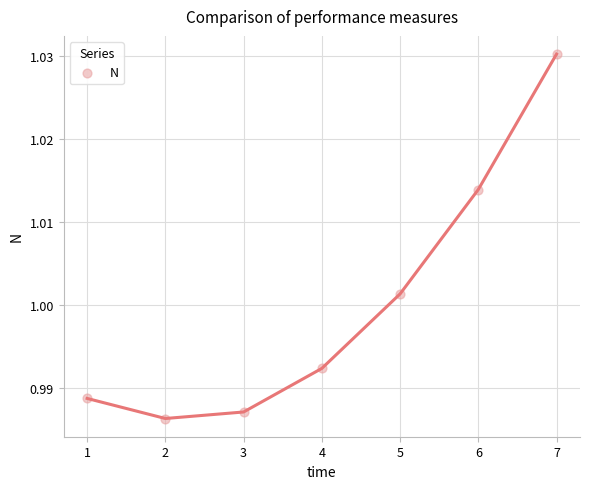

What is the range of X values (max minus min)?

6.0